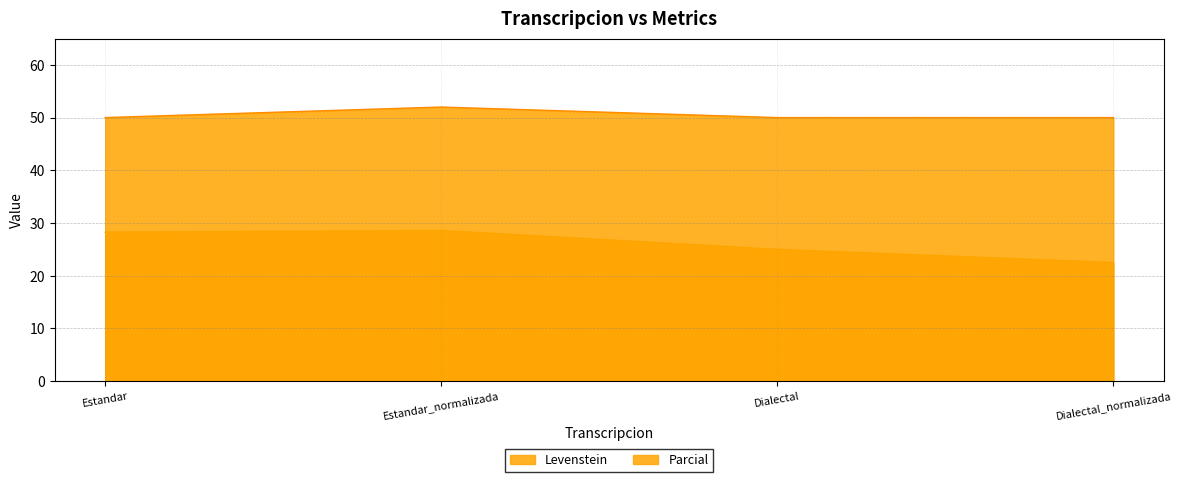

Where is the first local maximum for Parcial?

Estandar_normalizada